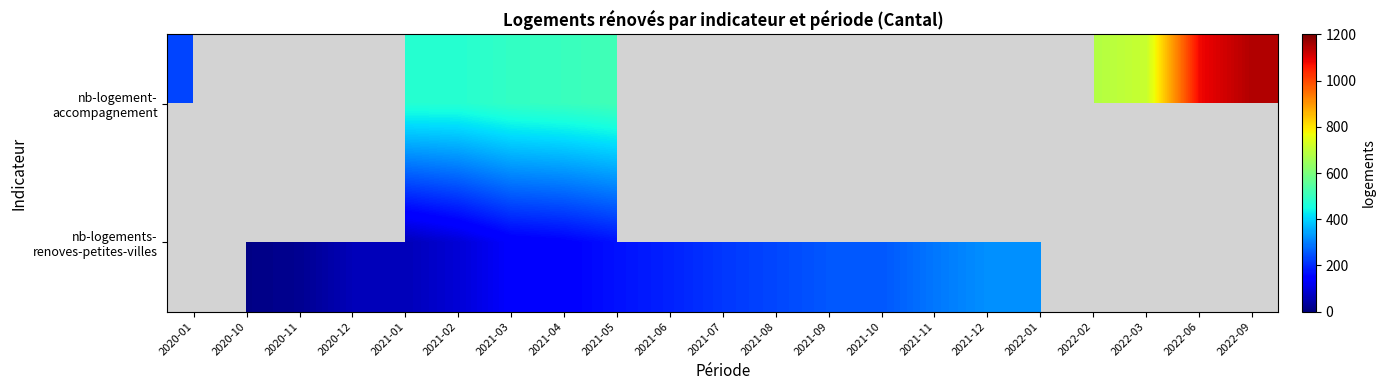

How many values in the nb-logements- renoves-petites-villes series are below 216?

9